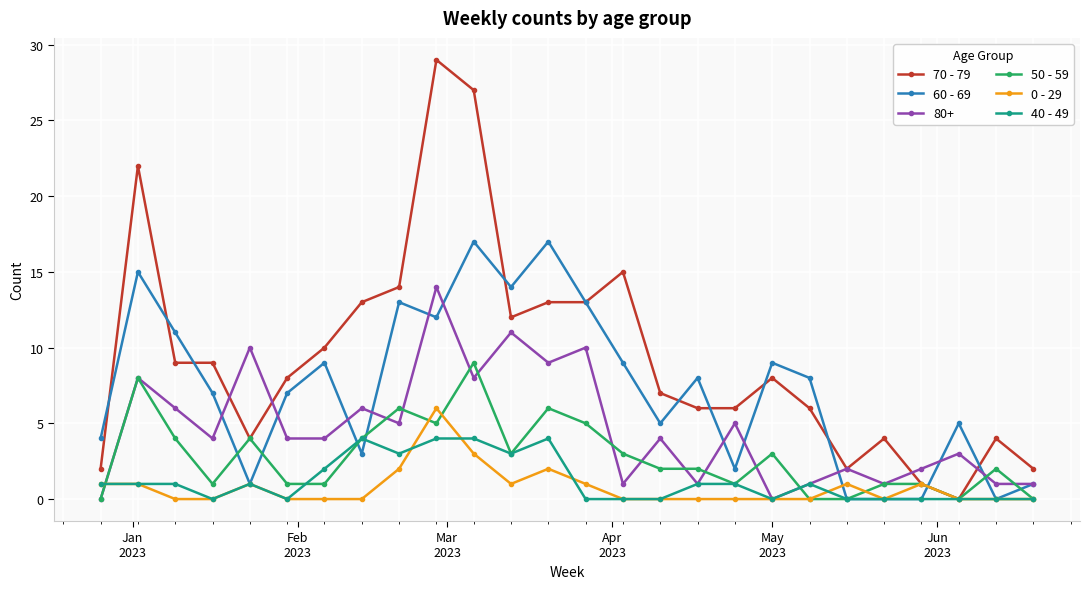

How many data points in 60 - 69 are less than 8?

13